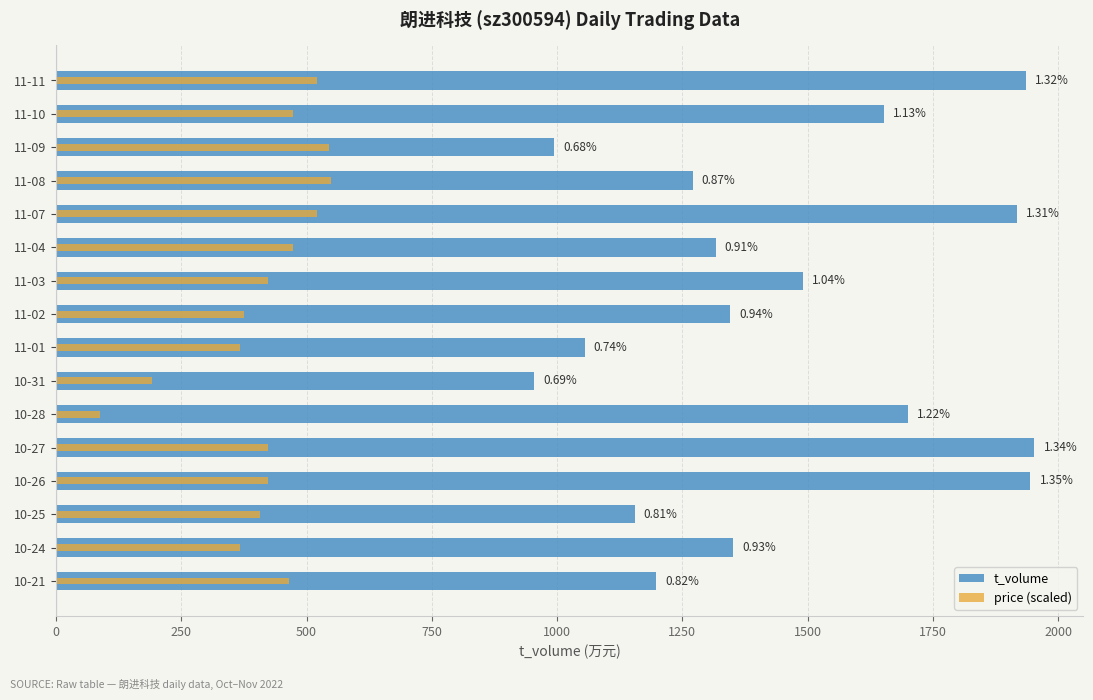

Reading right to left, extract all data points from this chart.

t_volume: 1936.0	1653.0	994.0	1271.0	1919.0	1317.0	1491.0	1345.0	1055.0	954.0	1701.0	1953.0	1945.0	1155.0	1351.0	1198.0
price (scaled): 520.0	472.0	544.0	548.0	520.0	472.0	424.0	376.0	368.0	192.0	88.0	424.0	424.0	408.0	368.0	464.0